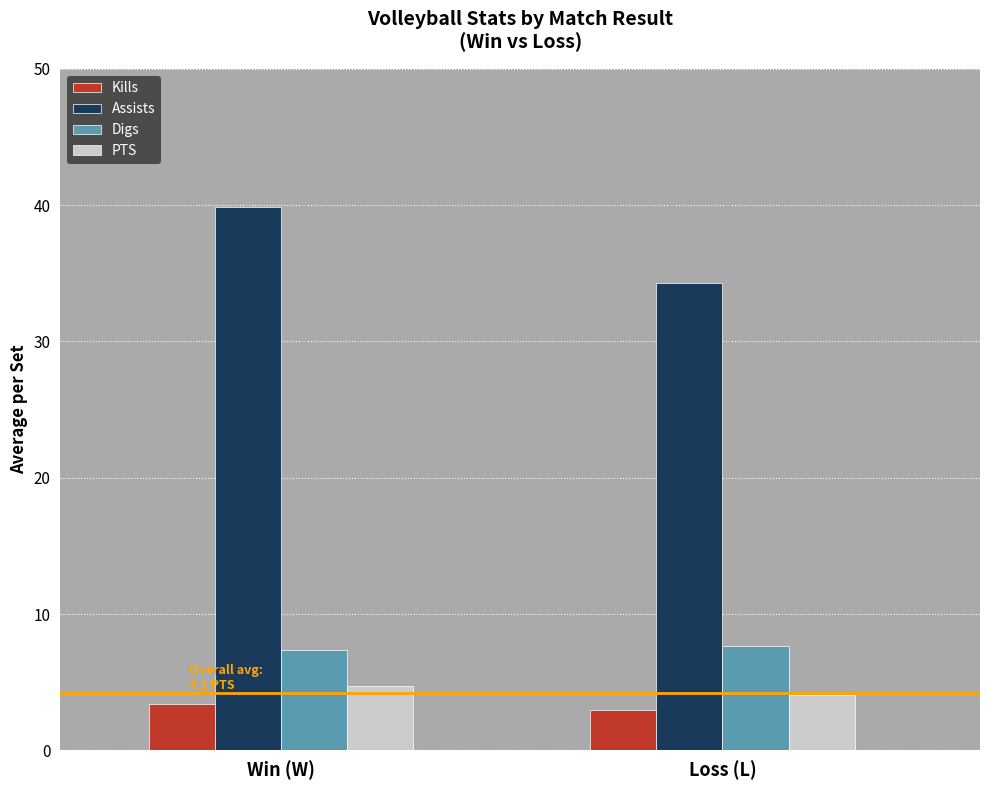

Which series has the largest total across all categories?

Assists